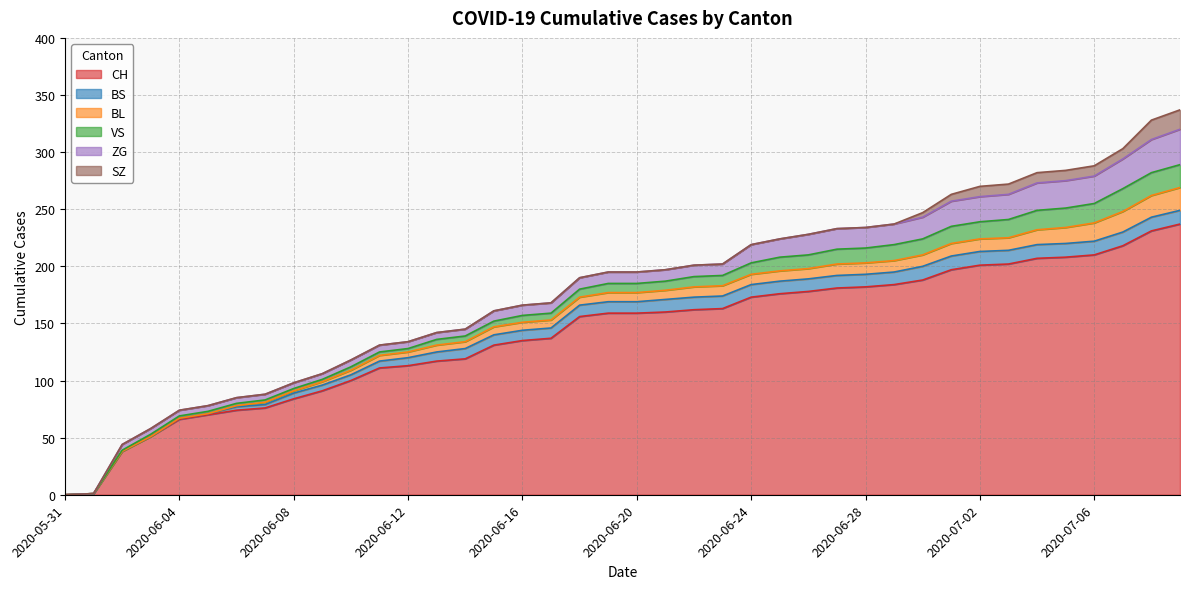

After their last crossing, which series has the higher values: BS or VS?

VS